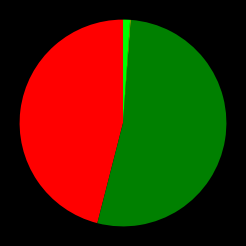

Does any single category account for the majority?

Yes